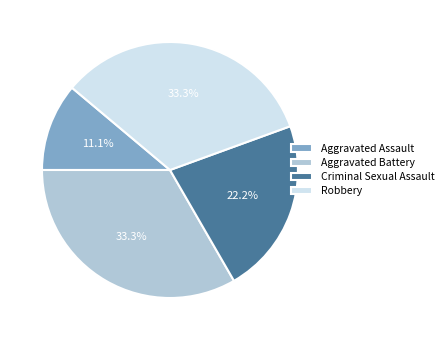

How many slices are in this pie chart?

4